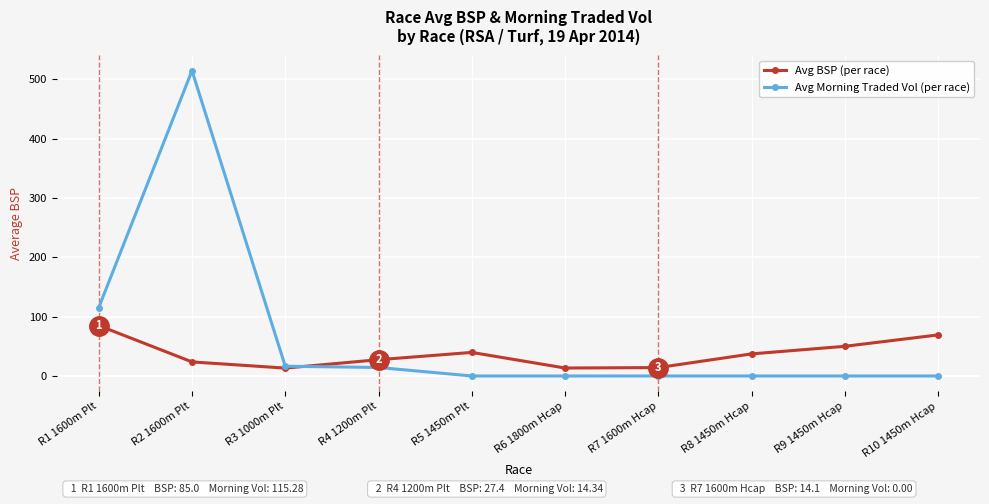

What is the total value across all series at R7 1600m Hcap?

14.1